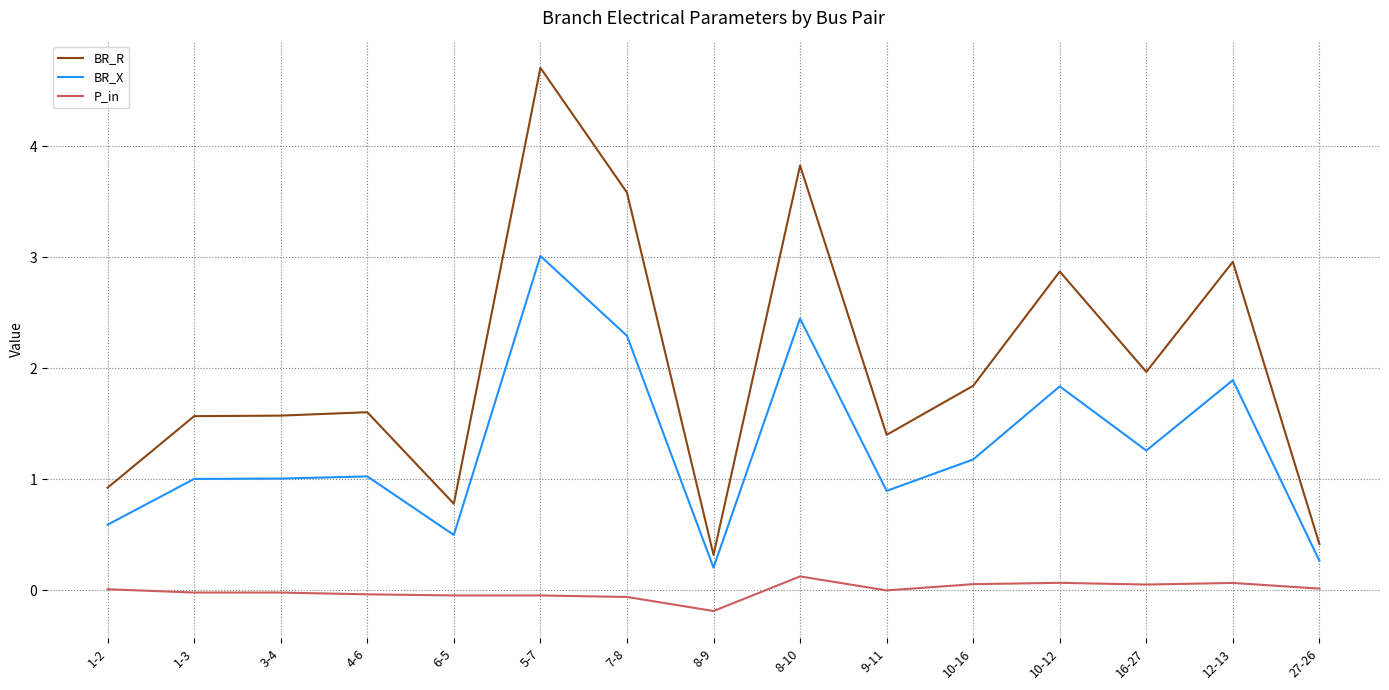

What is the minimum value shown in the chart?

-0.2